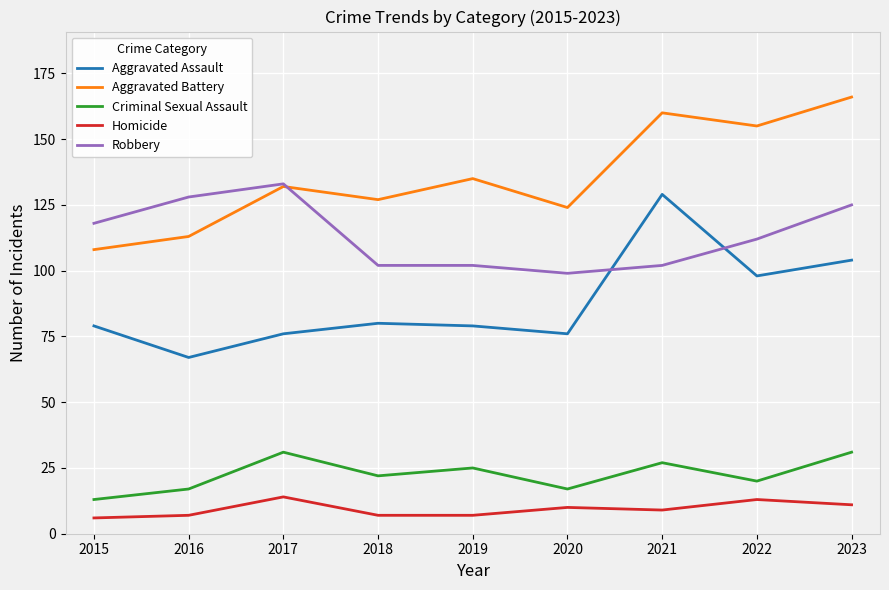

True or false: Aggravated Assault and Homicide cross at least once.

False